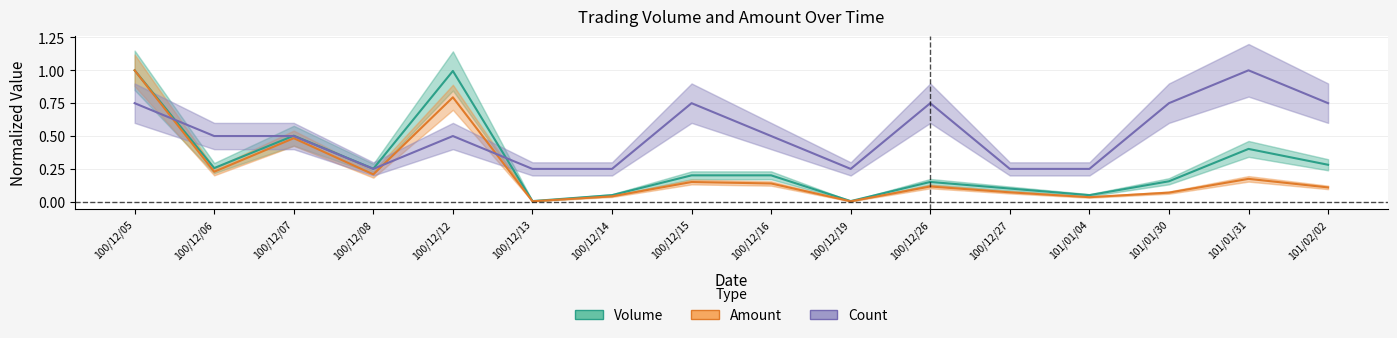

In Amount, how many points are lower than both neighbors (excluding endpoints)?

5